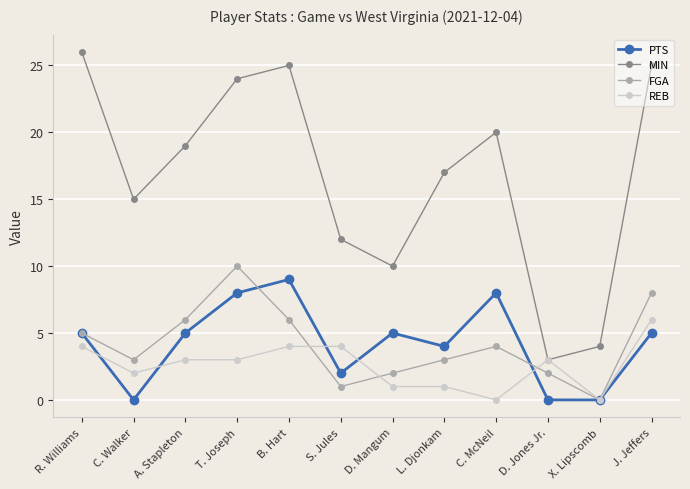

What are all the series names shown in the legend?

PTS, MIN, FGA, REB